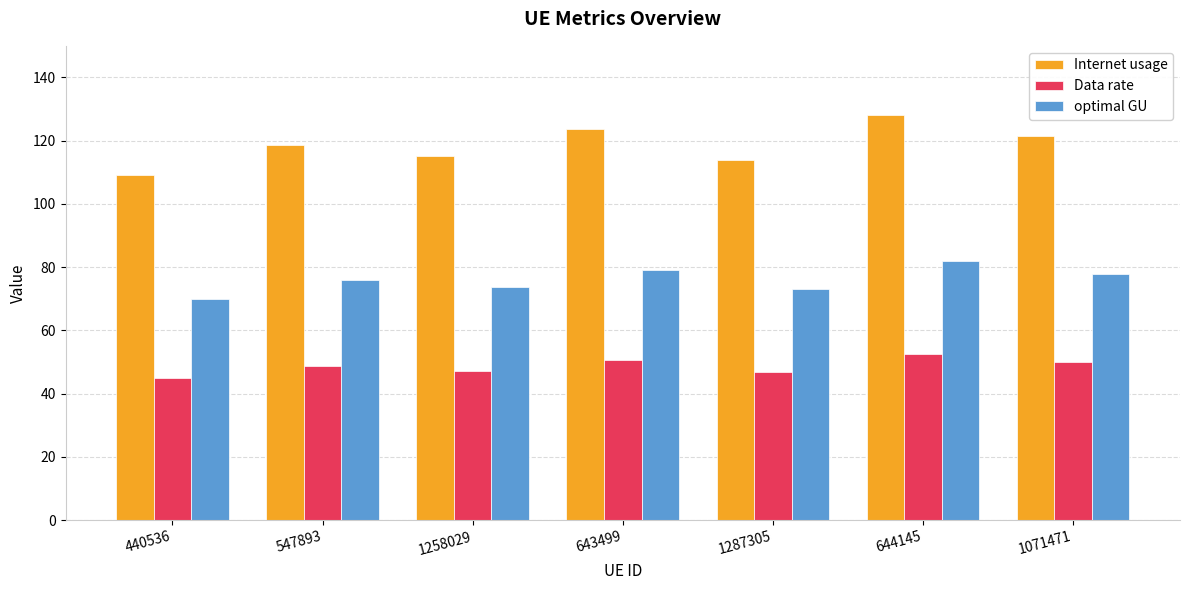

The optimal GU series shows 82.1 at 644145. True or false?

True